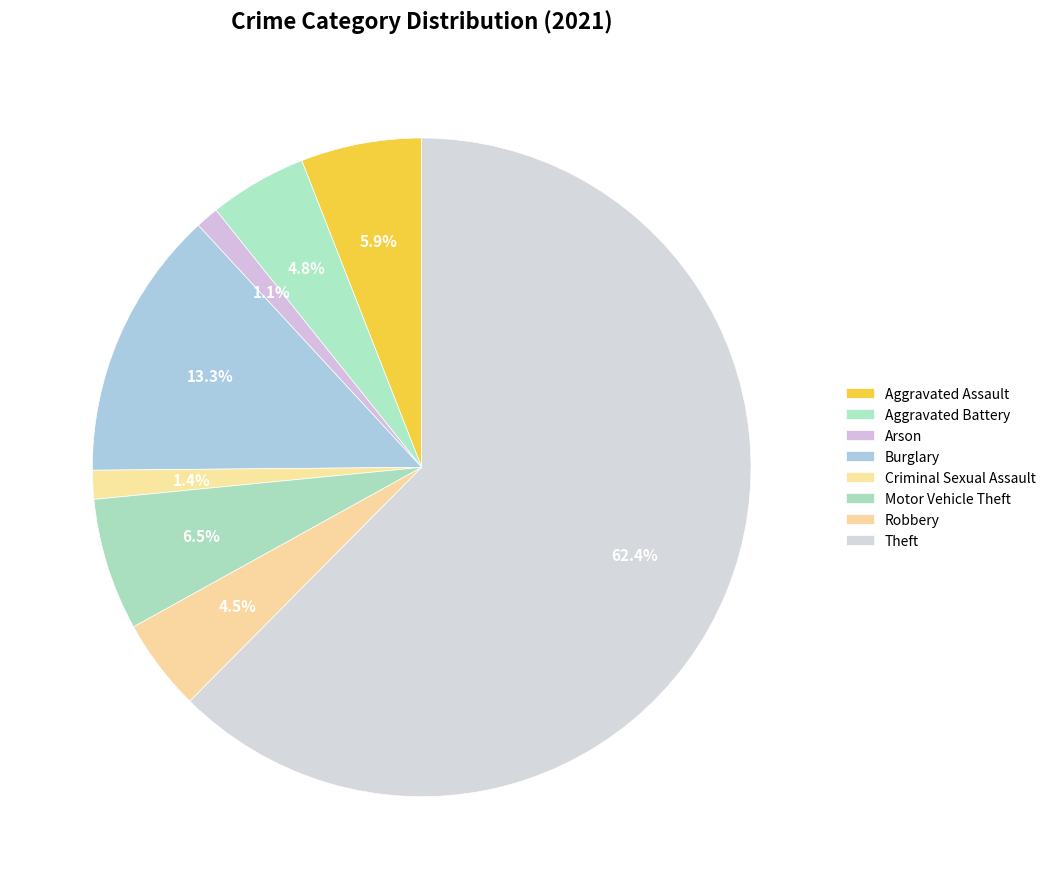

How many slices are in this pie chart?

8